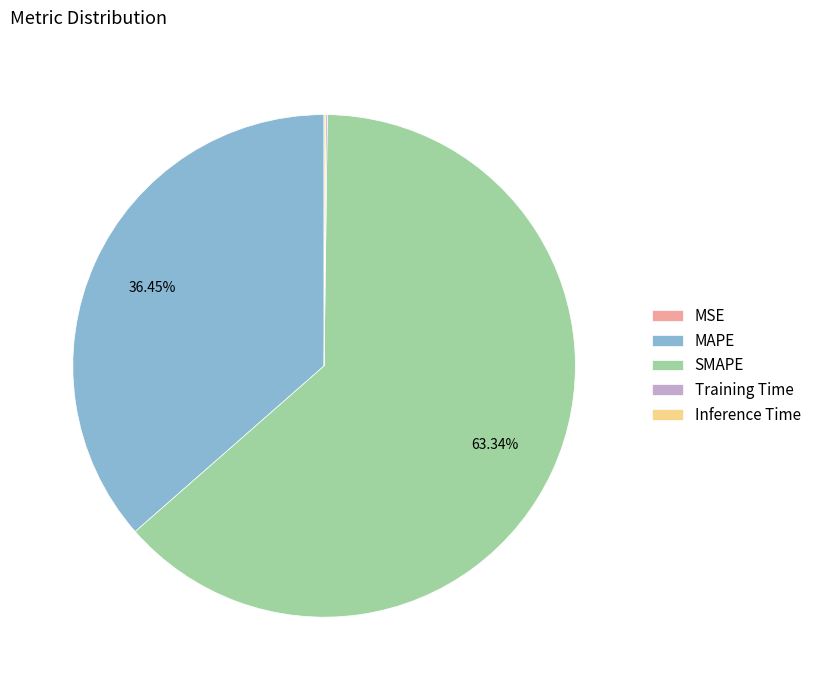

Does MAPE represent more than half of the total?

No